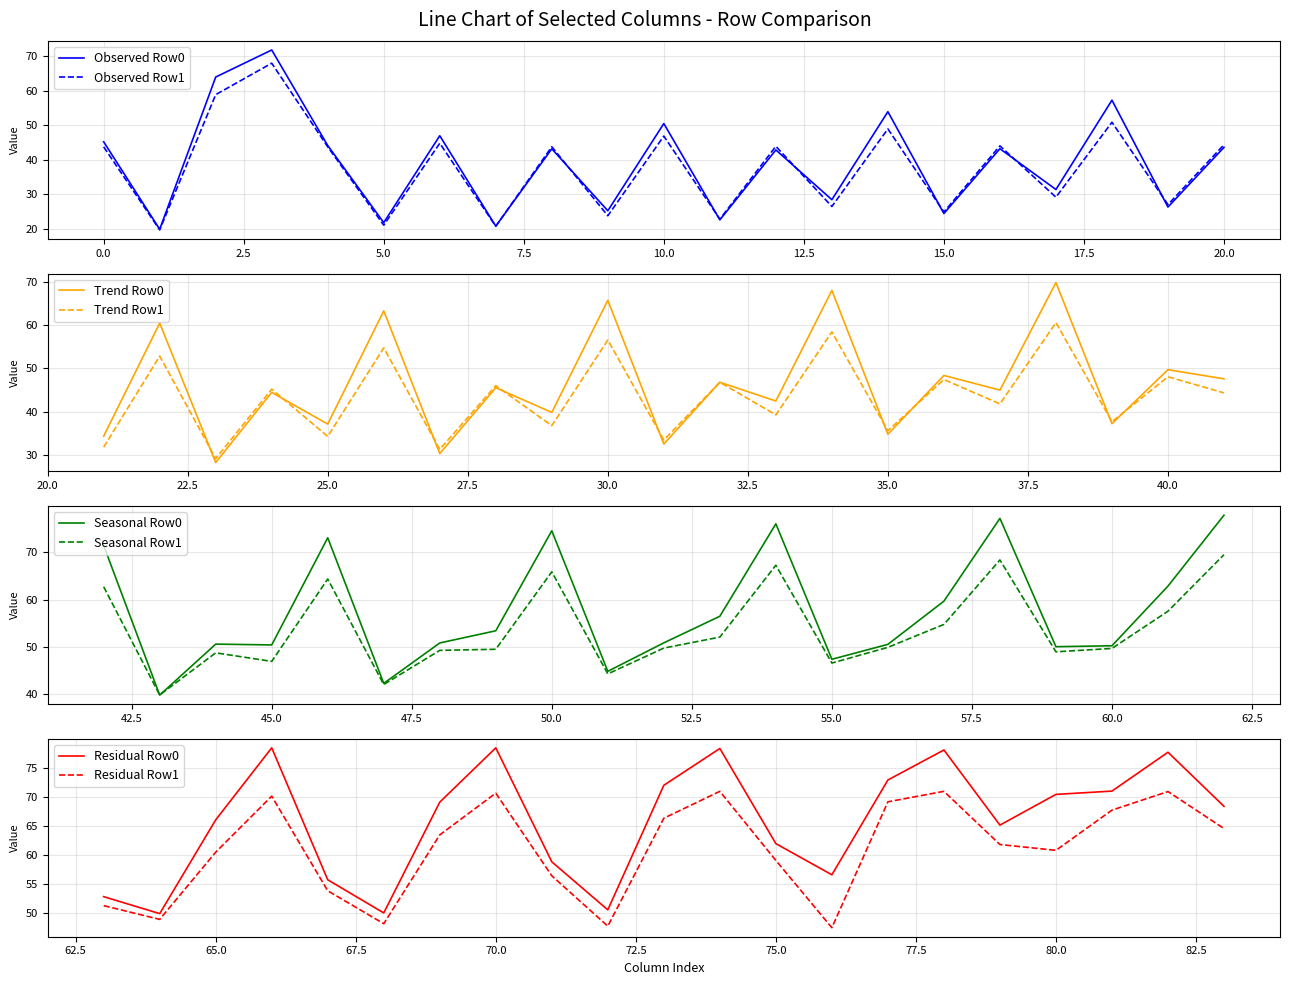

What is the lowest value of the Observed Row1 series?

19.7